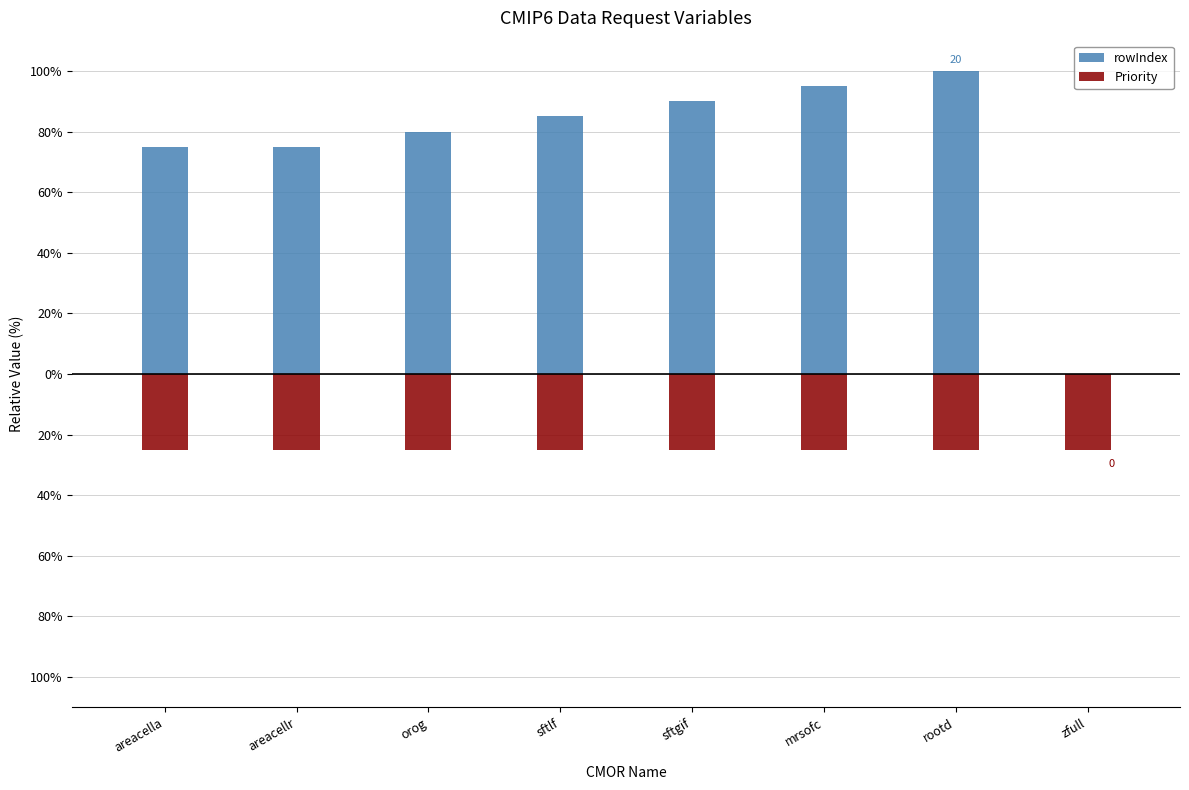

What is the greatest value displayed?

100